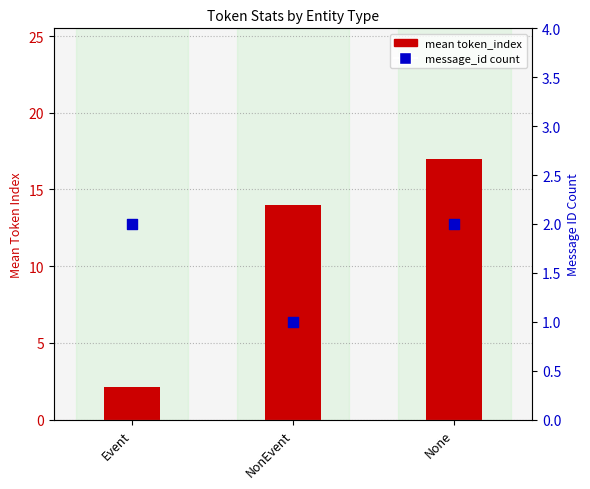

At how many categories does at least one series exceed 3?

2